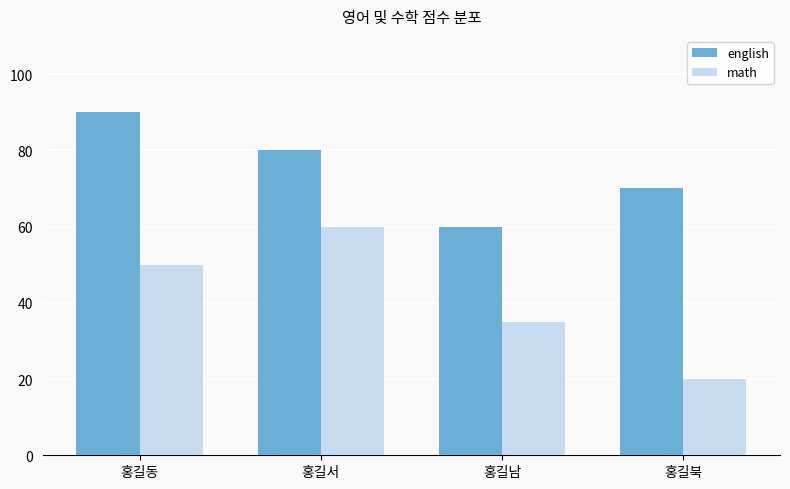

The math series shows 20 at 홍길북. True or false?

True